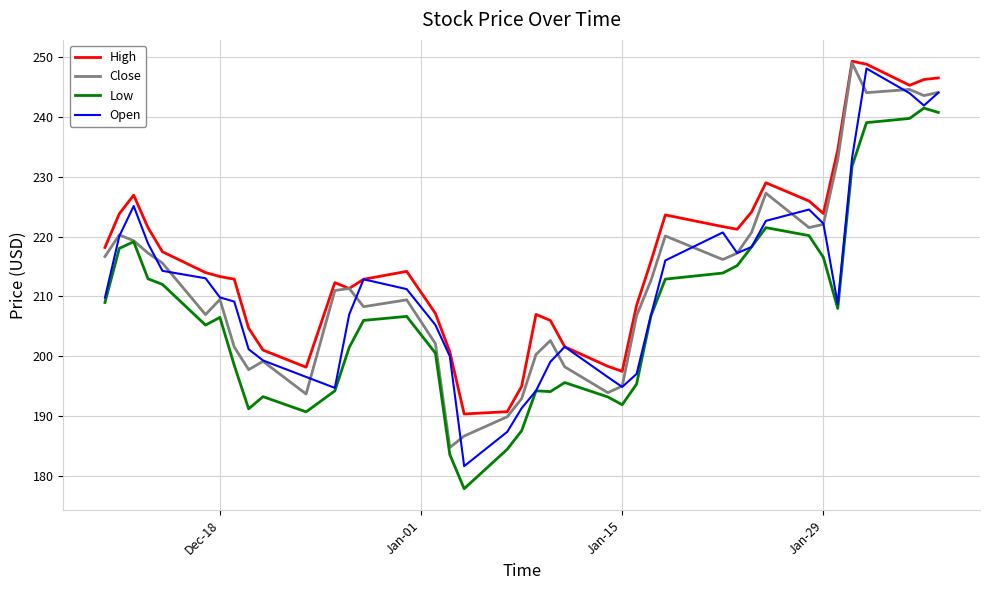

Which series has the largest total across all categories?

High